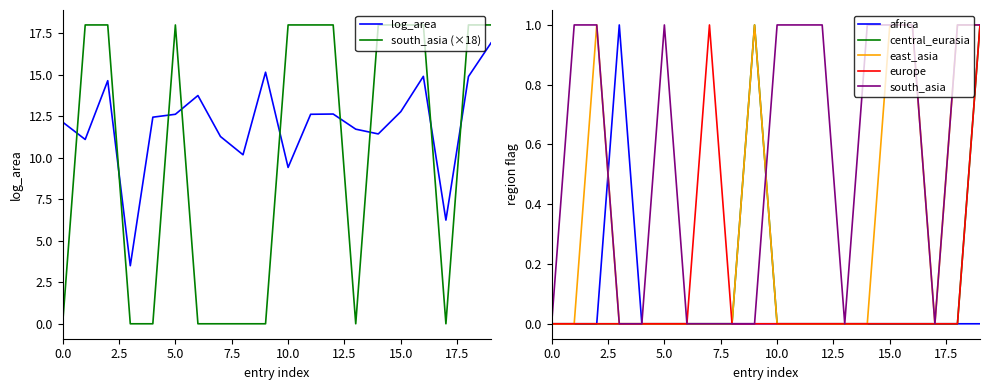

The value of south_asia (×18) at 0.0 is 6.6. True or false?

False